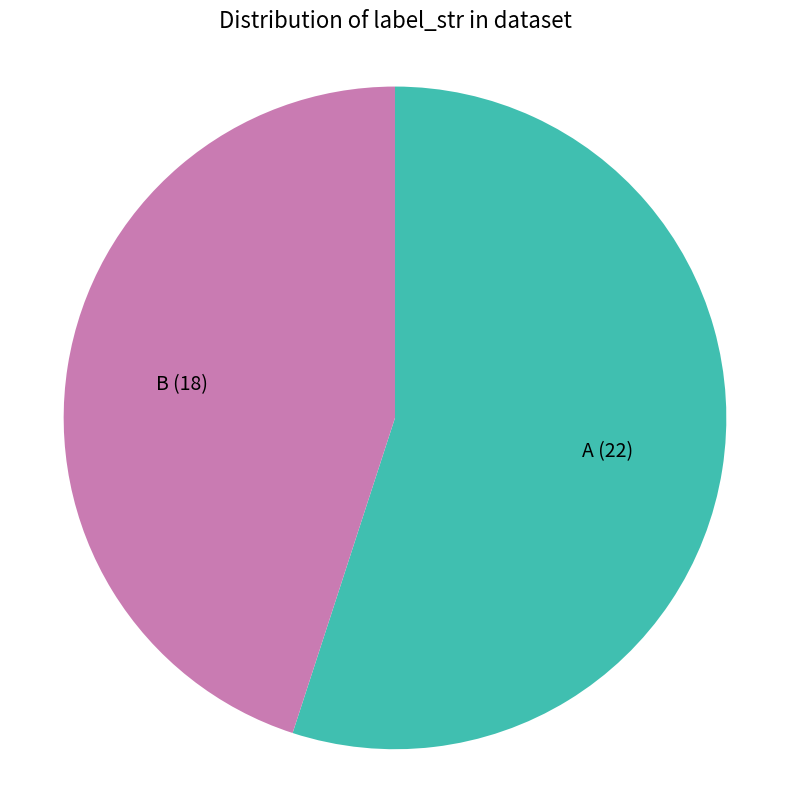

How many segments does this pie chart have?

2